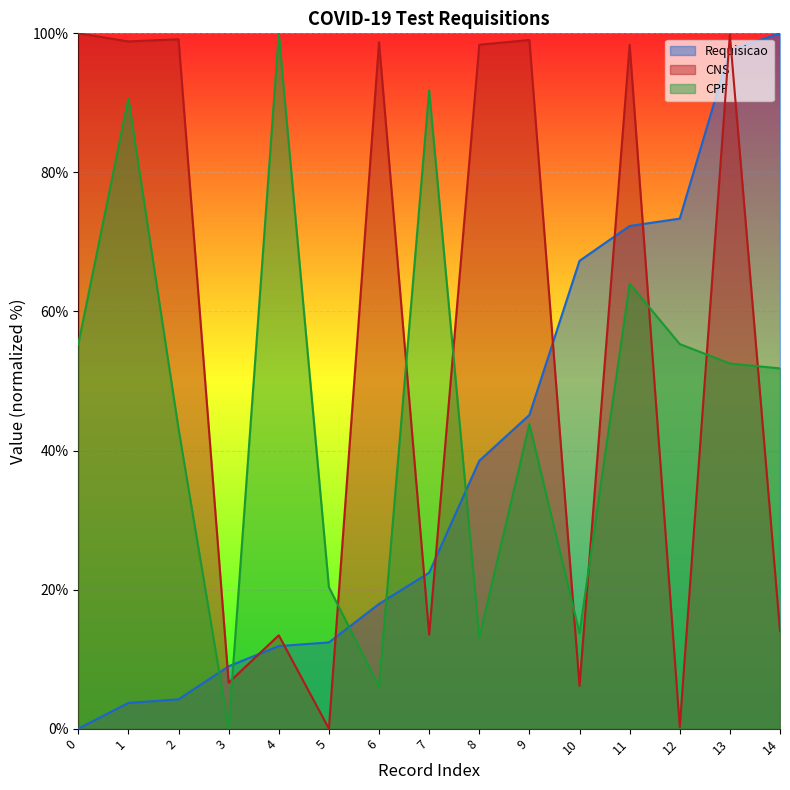

What are all the series names shown in the legend?

Requisicao, CNS, CPF